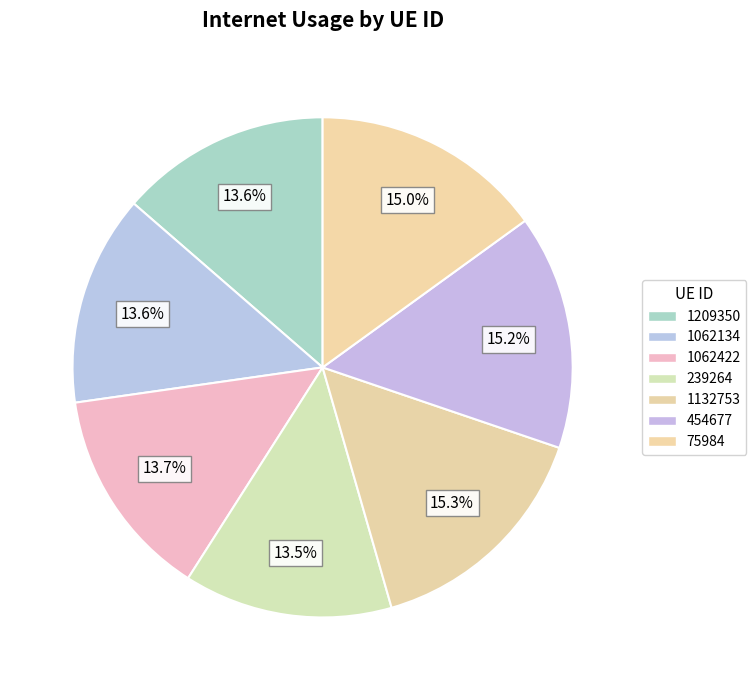

To the nearest percent, what is the difference between the largest and smallest slice percentages?

2%